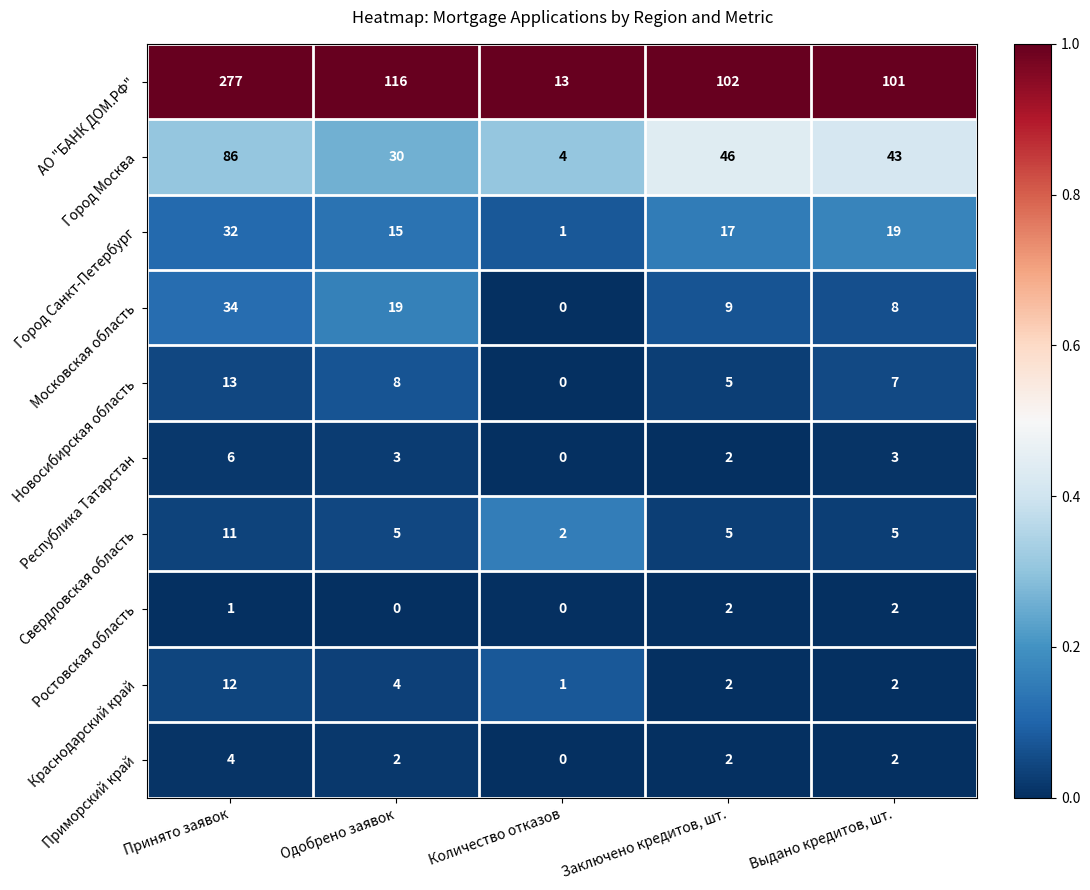

Which series changed the most between Принято заявок and Выдано кредитов, шт.?

АО "БАНК ДОМ.РФ"